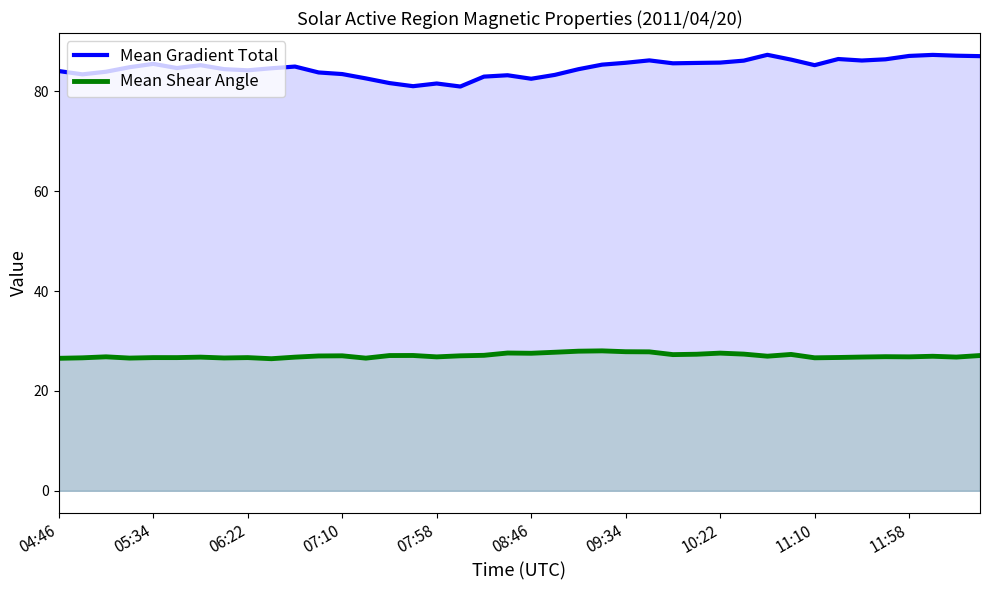

What is the sum of the Mean Shear Angle values at 34 and 15?

53.9